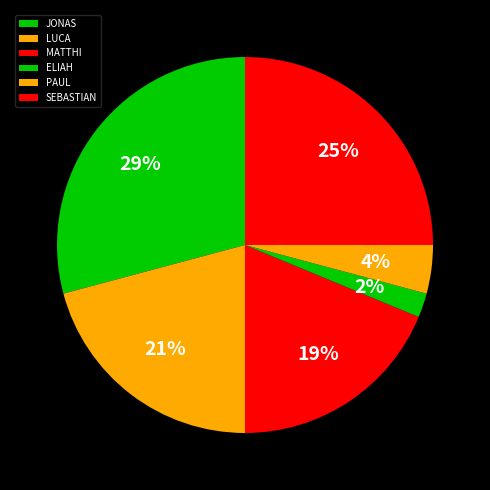

Is MATTHI the majority of the pie?

No